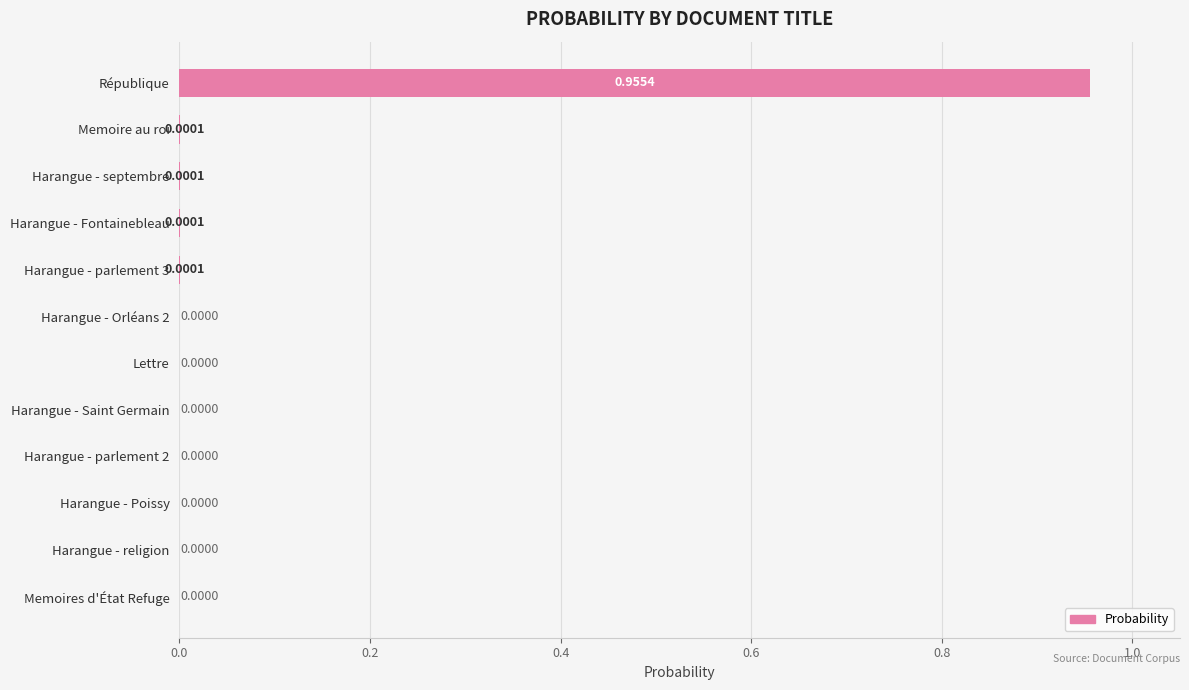

Between Harangue - Orléans 2 and Harangue - parlement 3, which is larger?

Harangue - parlement 3